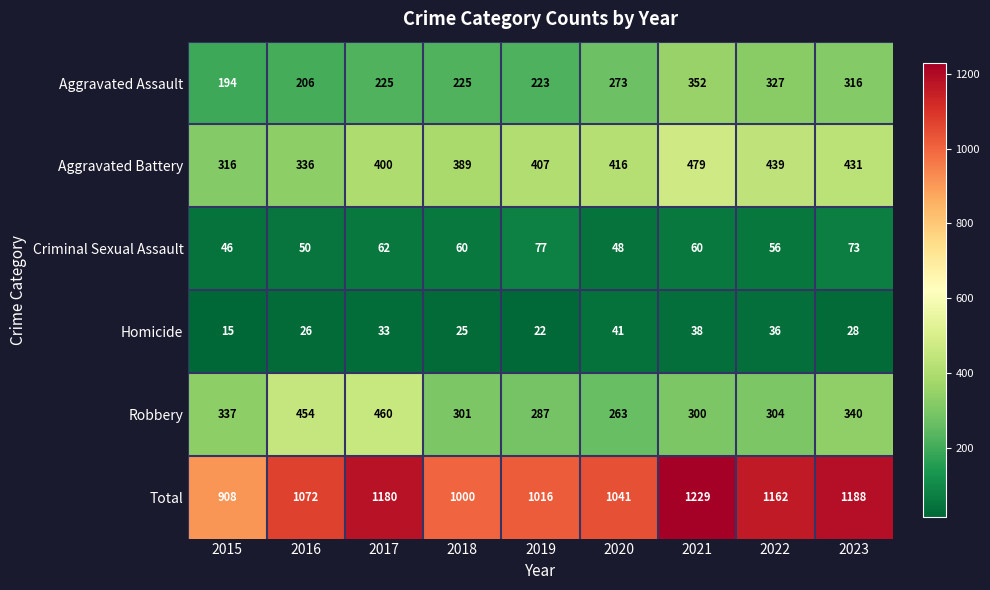

What is the difference between the Aggravated Assault values at 2021 and 2019?

129